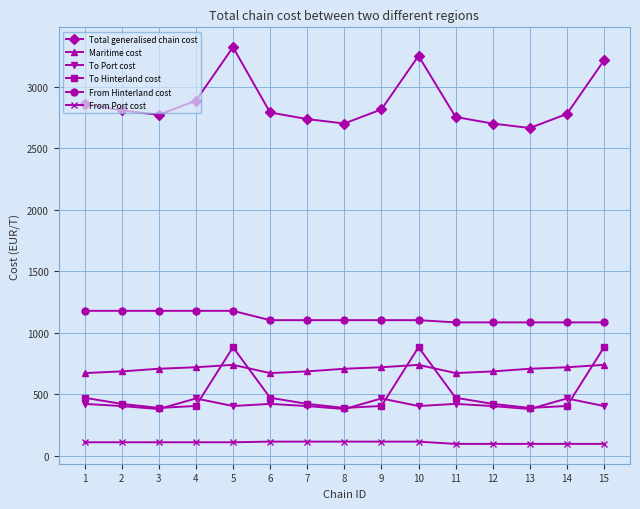

Does the chart display data point markers on the line(s)?

Yes